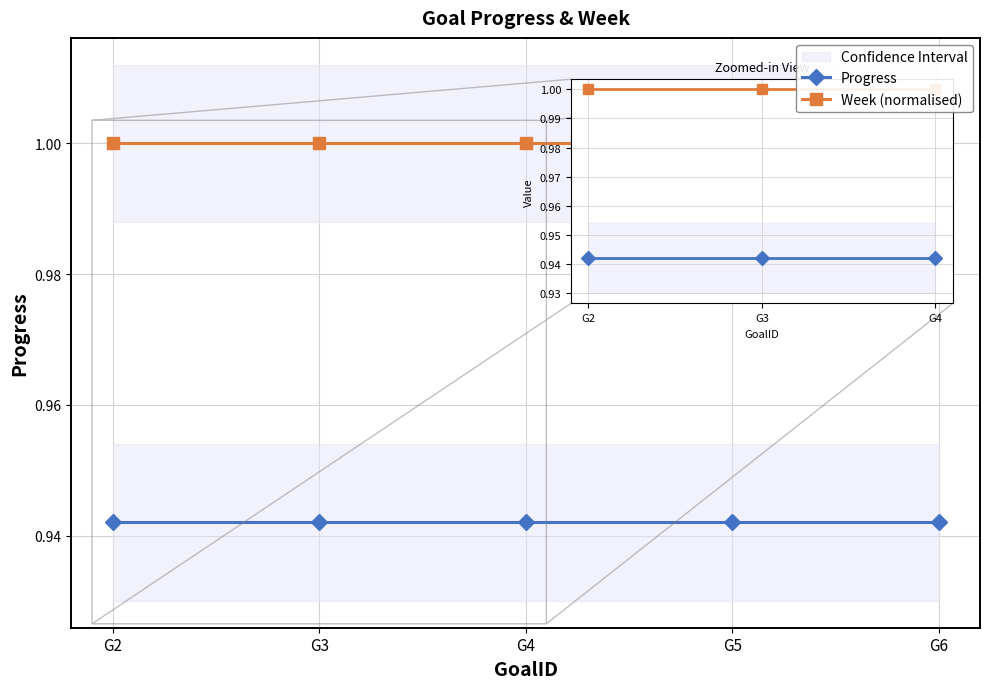

What is the average value of the Week (normalised) series?

1.0